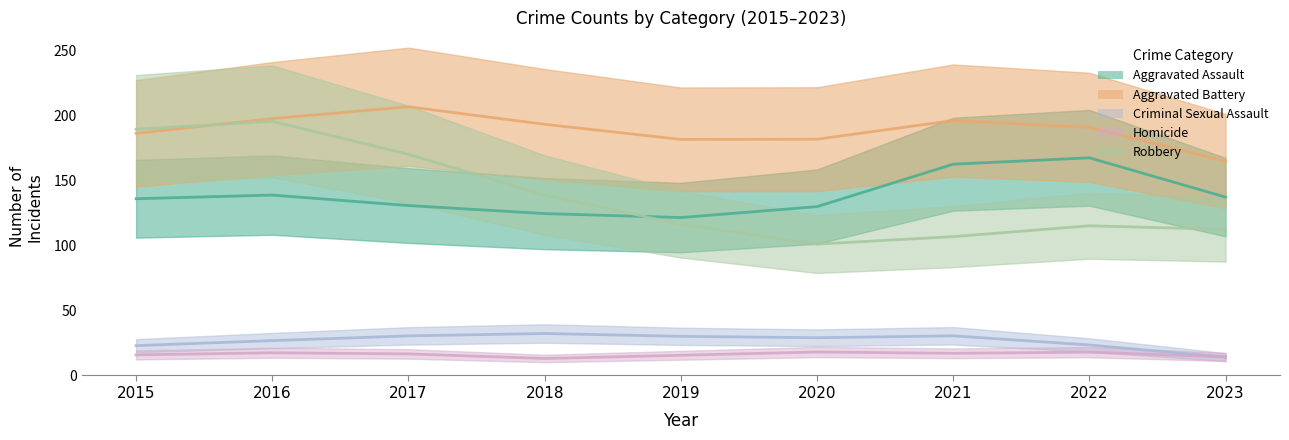

Rank the categories by Robbery value from lowest to highest.

2020, 2021, 2023, 2019, 2022, 2018, 2017, 2015, 2016